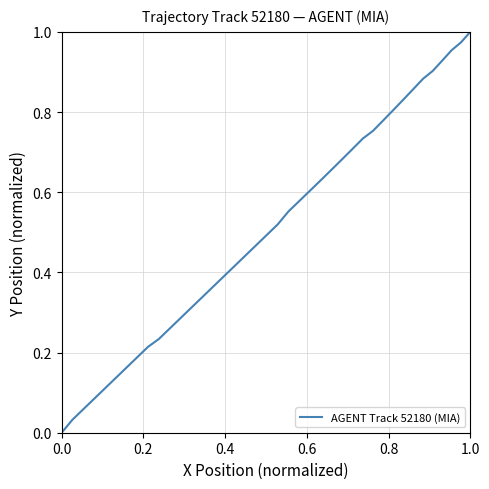

Does the chart have visible grid lines?

Yes